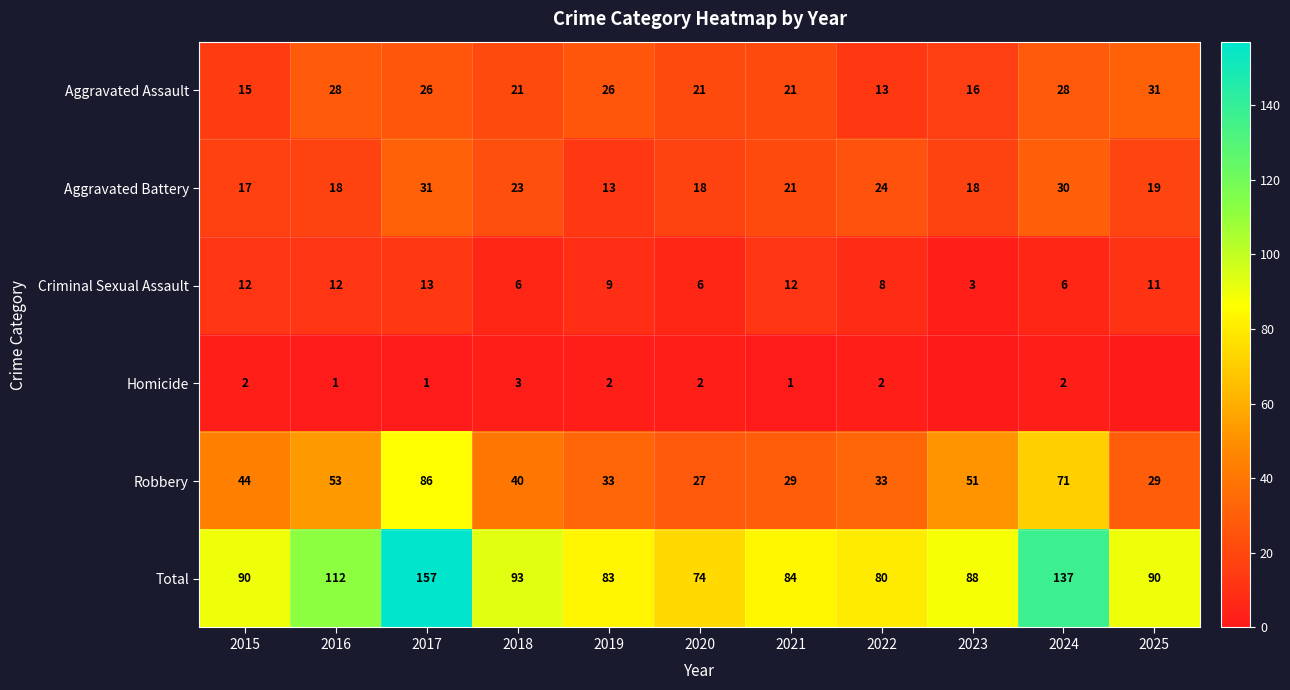

Where is Criminal Sexual Assault nearest to the value 8?

2022